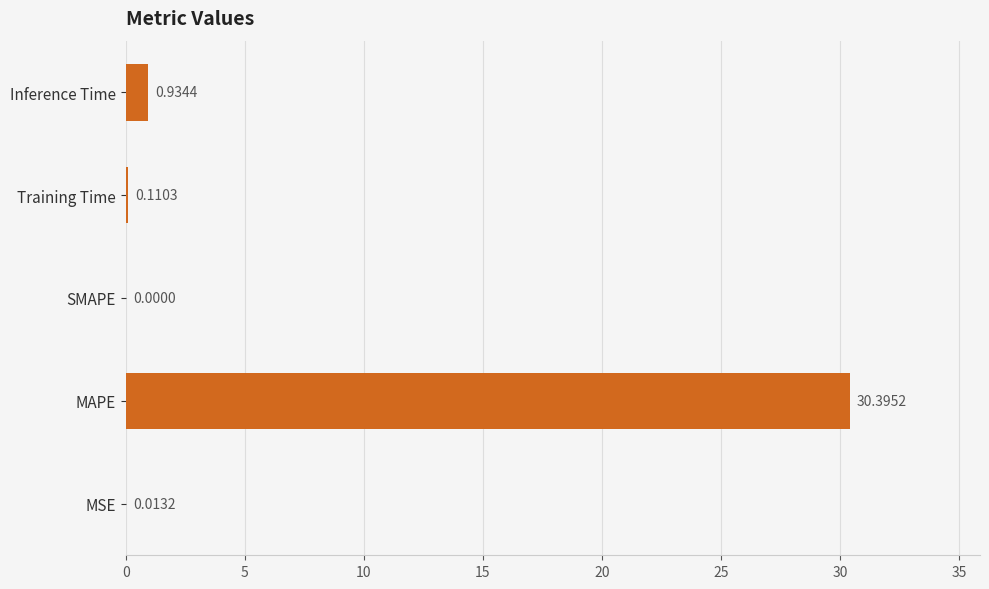

What is the sum of the values at MAPE and MSE?

30.4